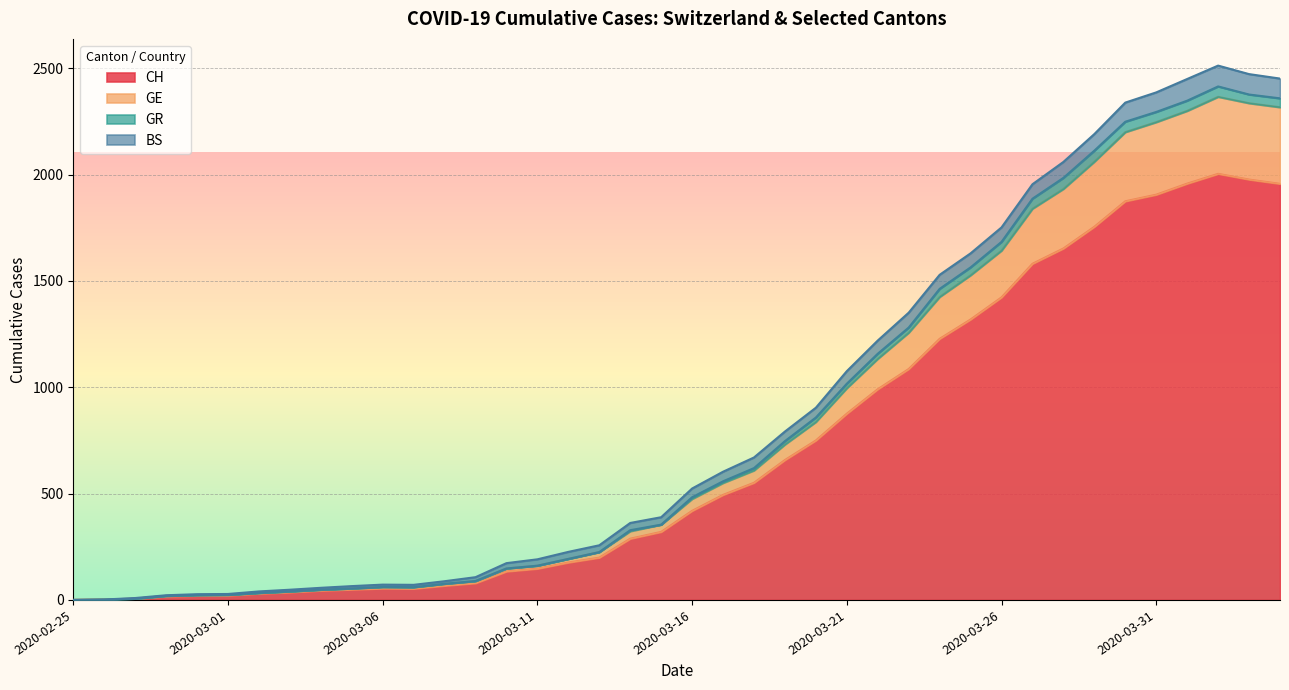

What is the maximum value for CH?

2004